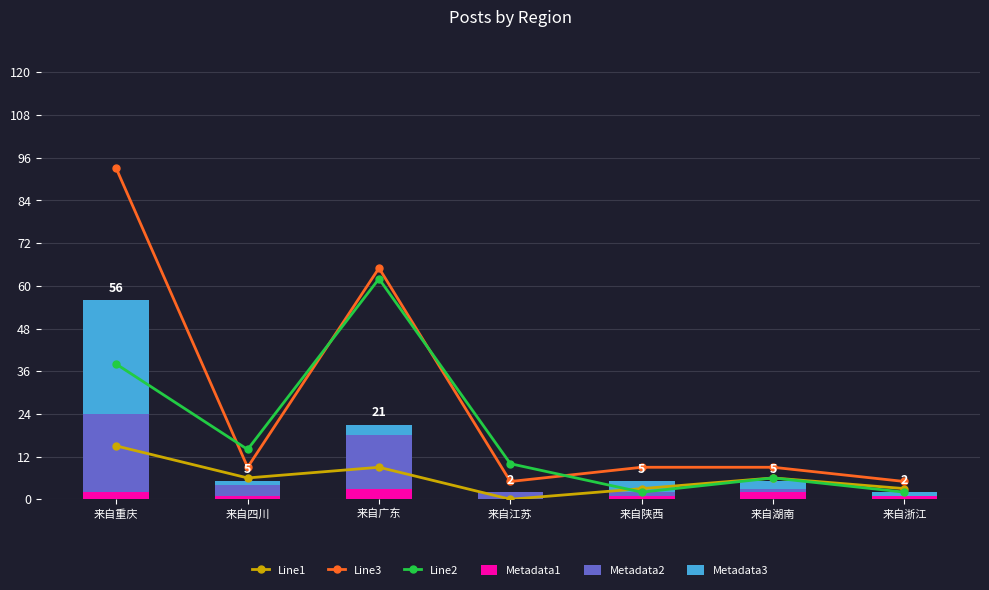

The Line1 series shows 15 at 来自广东. True or false?

False